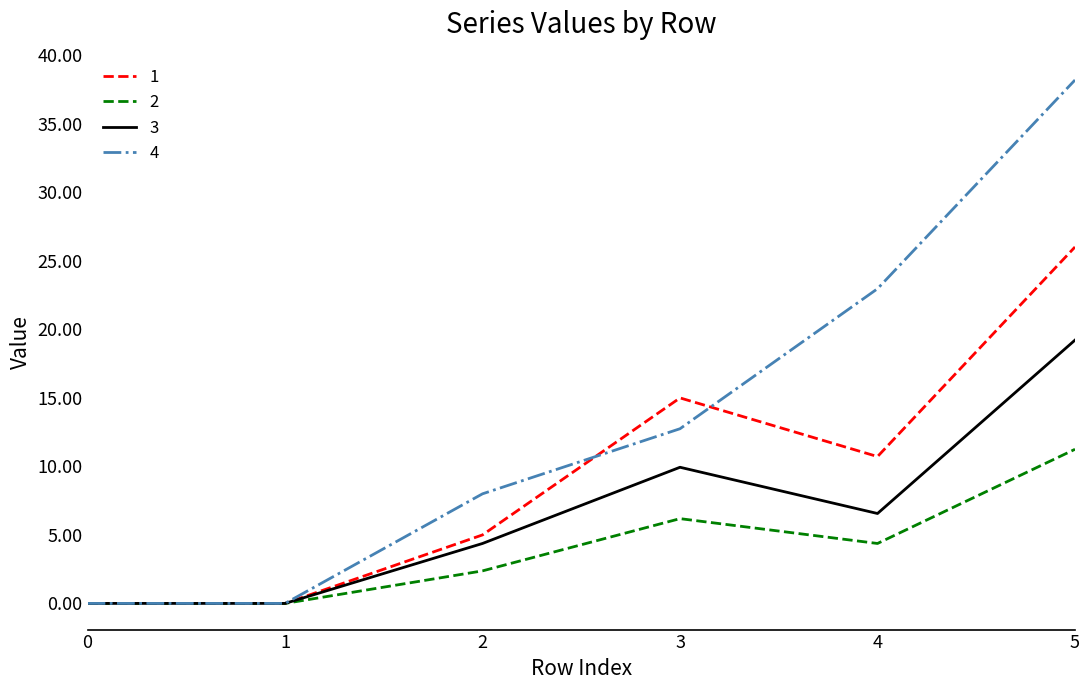

What is the total value across all series at 2?

19.8